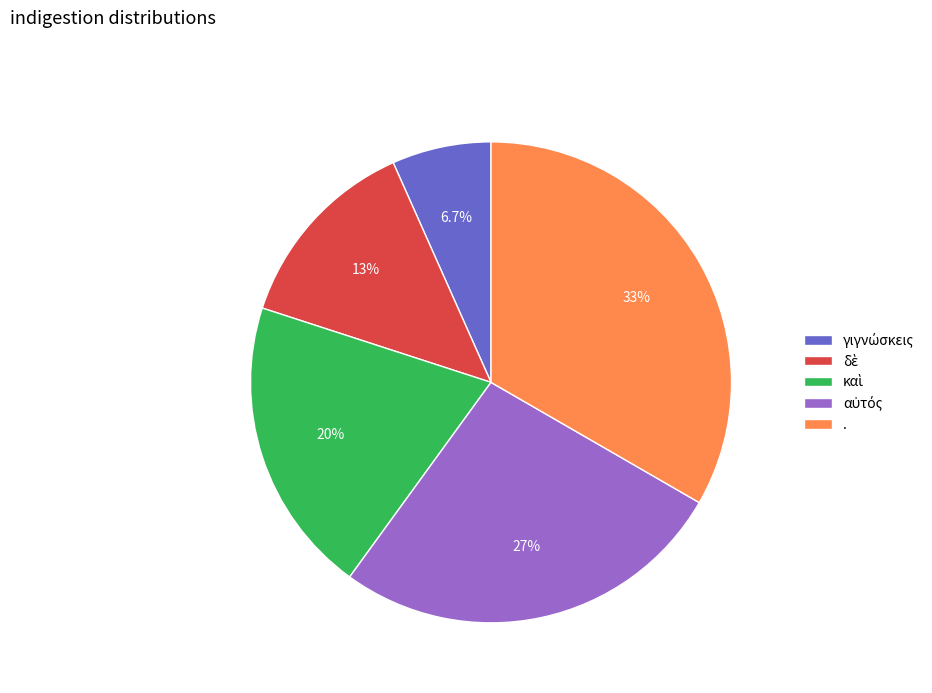

What portion of the pie excludes .?

66.7%